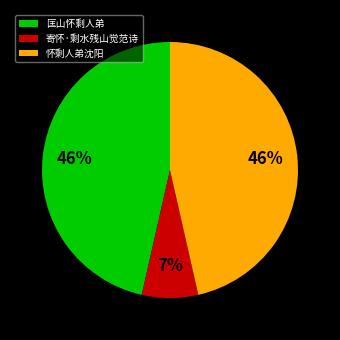

What percentage is the 怀剩人弟沈阳 slice, to the nearest percent?

46%